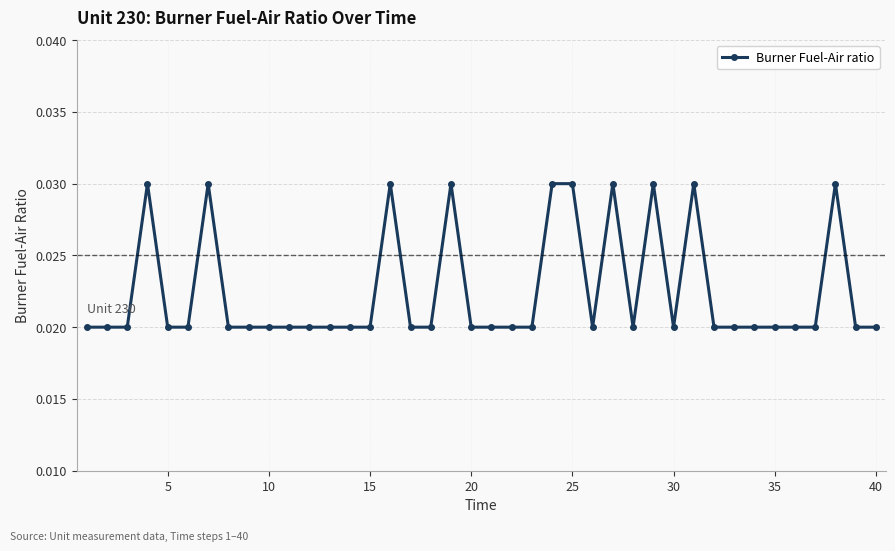

What is the sum of all values?

0.9